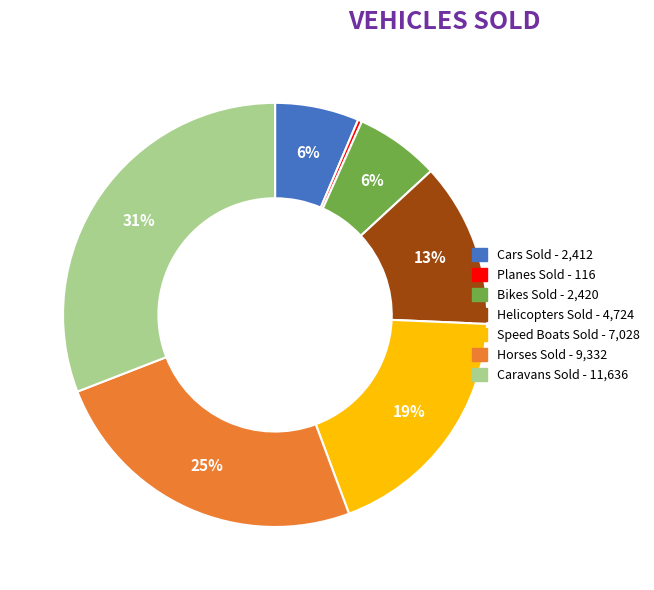

What is the smallest slice in the pie chart?

Planes Sold